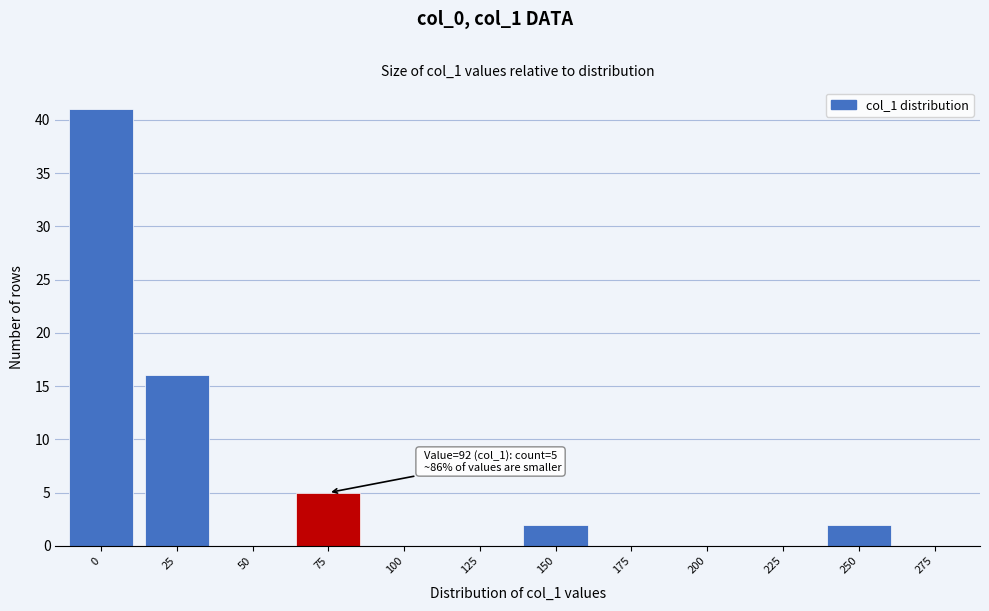

Reading right to left, what are all the values shown in this chart?

275=0	250=2	225=0	200=0	175=0	150=2	125=0	100=0	75=5	50=0	25=16	0=41